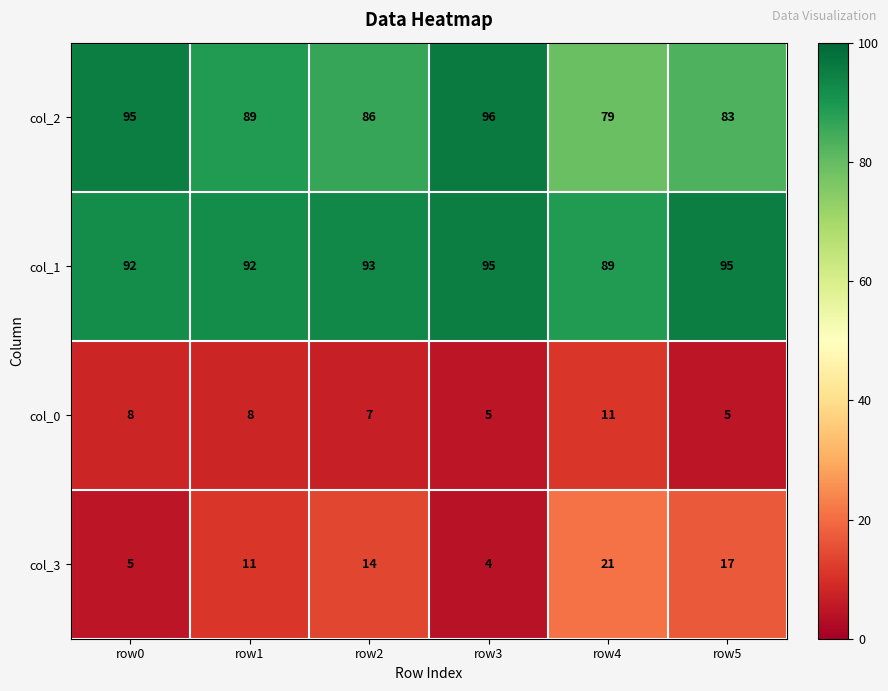

True or false: col_1 has a value of 45 at row1.

False